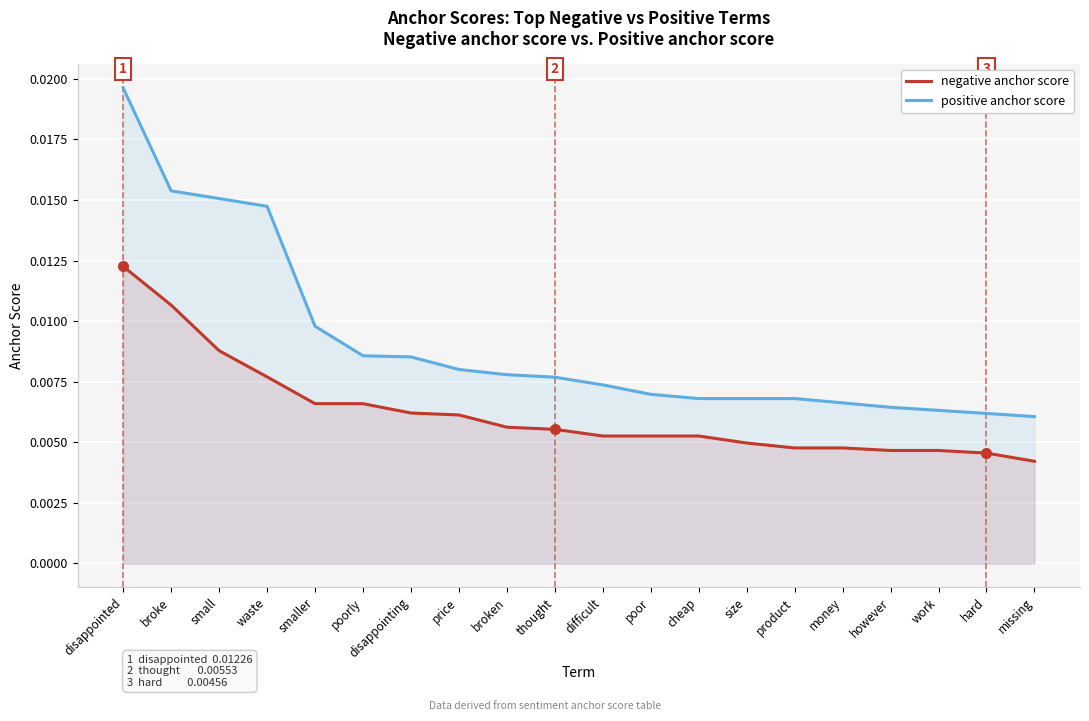

Which category has the lowest value in the negative anchor score series?

missing